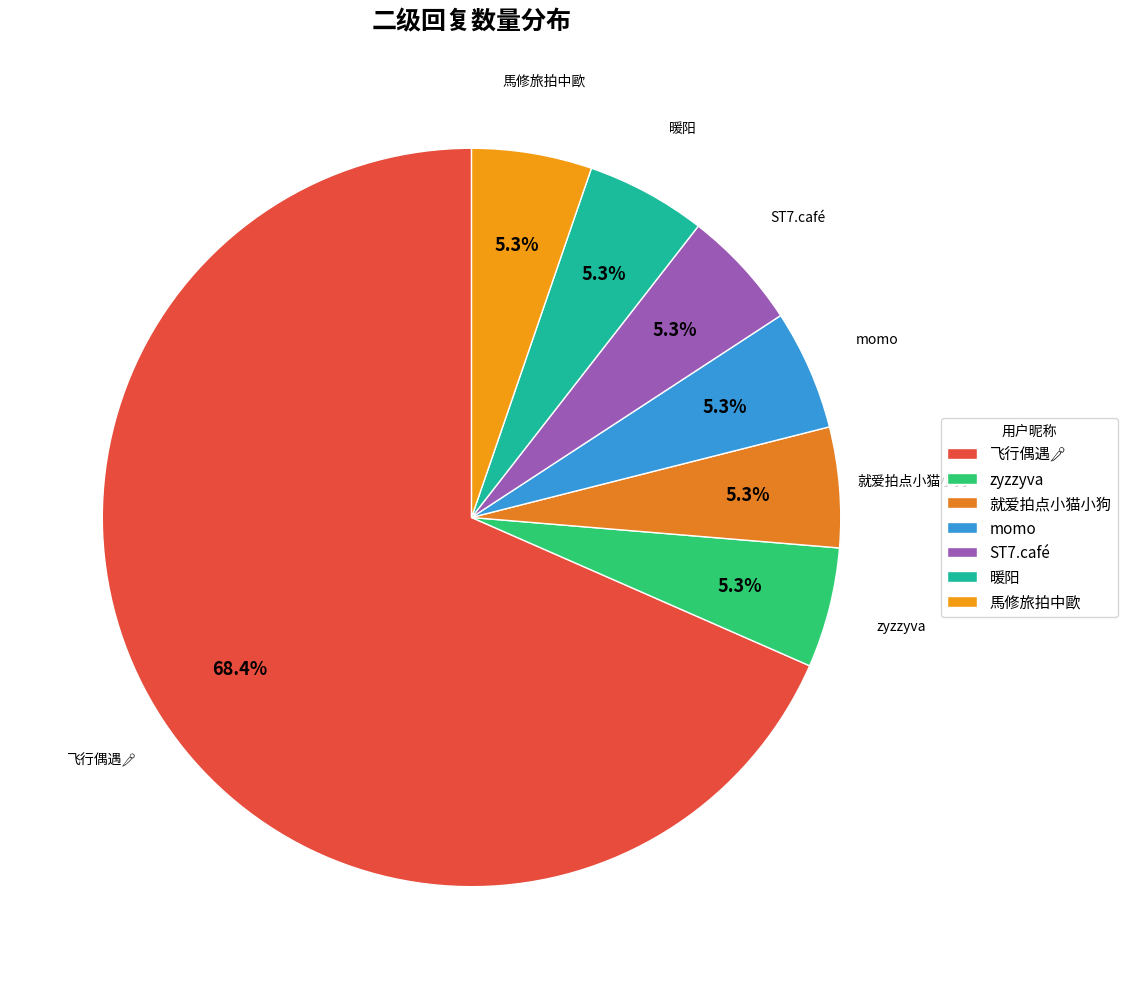

Is it true that 暖阳 is 5% of the pie?

True